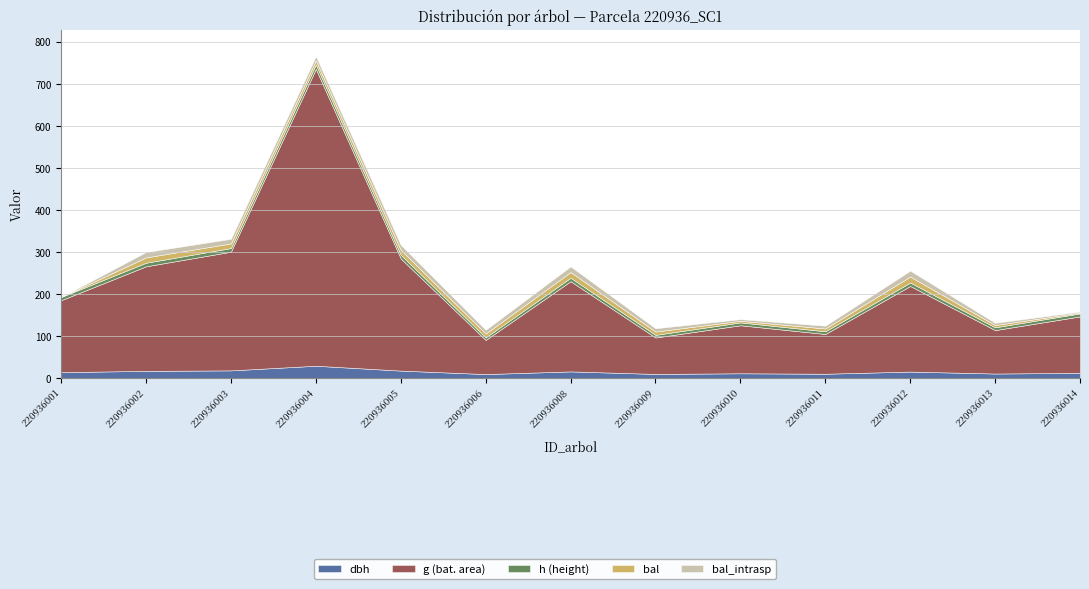

What is the value of the bal_intrasp point at the 10th from the left?

6.7